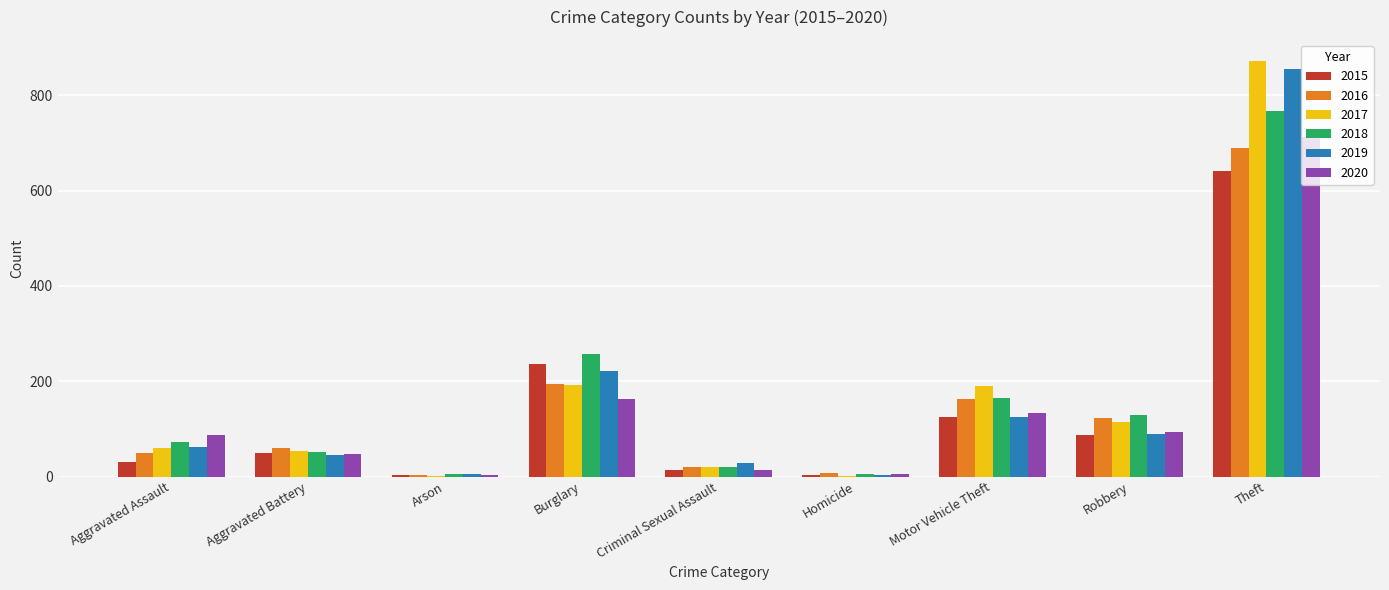

How many categories are shown in the chart?

9